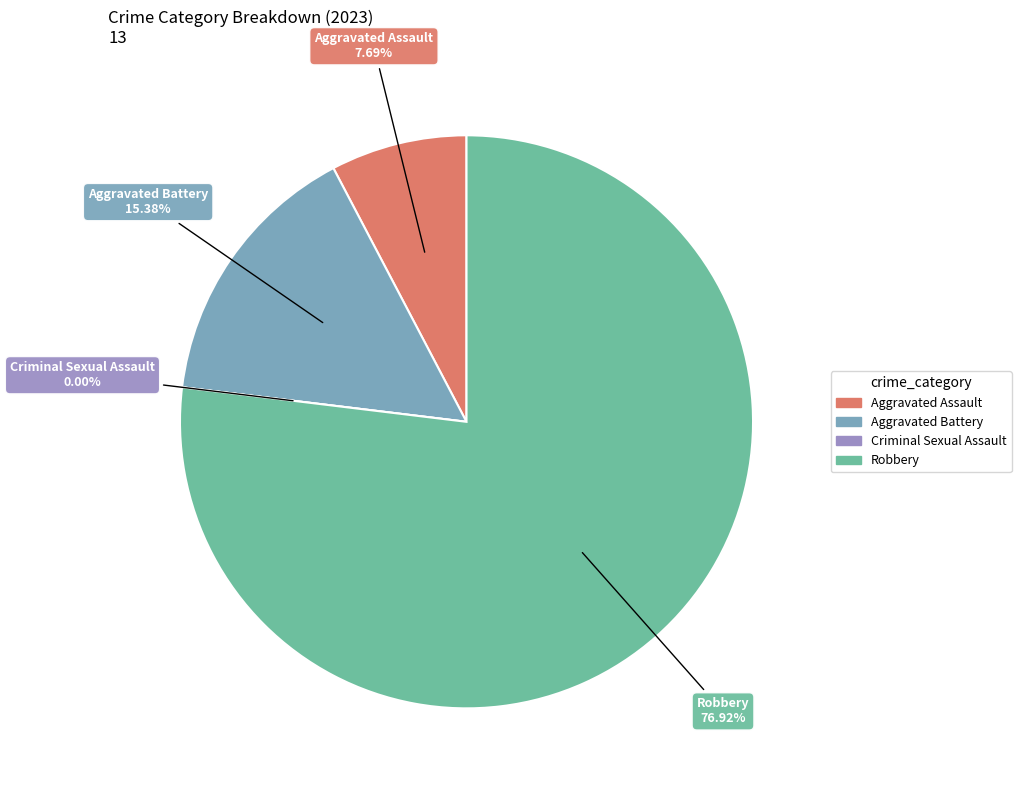

What is the total percentage of Robbery and Criminal Sexual Assault?

76.9%